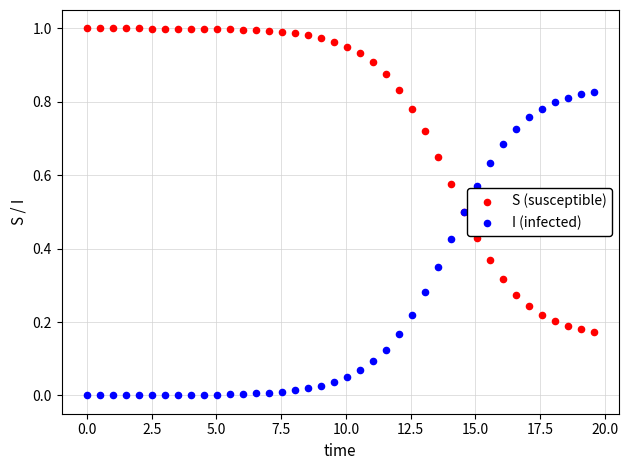

Which series contains the highest Y value?

S (susceptible)